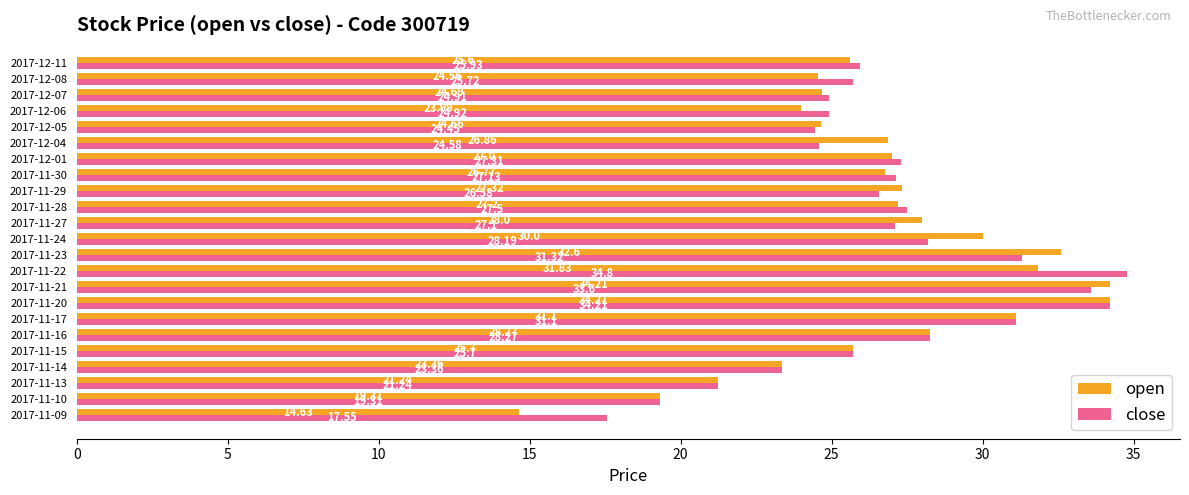

Rank the series by their maximum value, from highest to lowest.

close, open